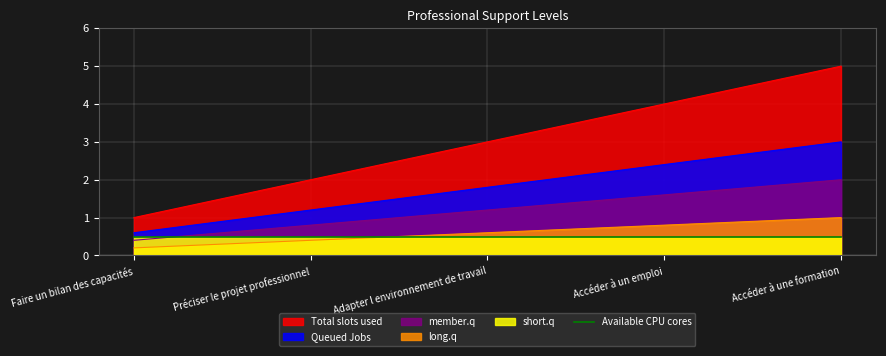

How many lines are shown in the chart?

5